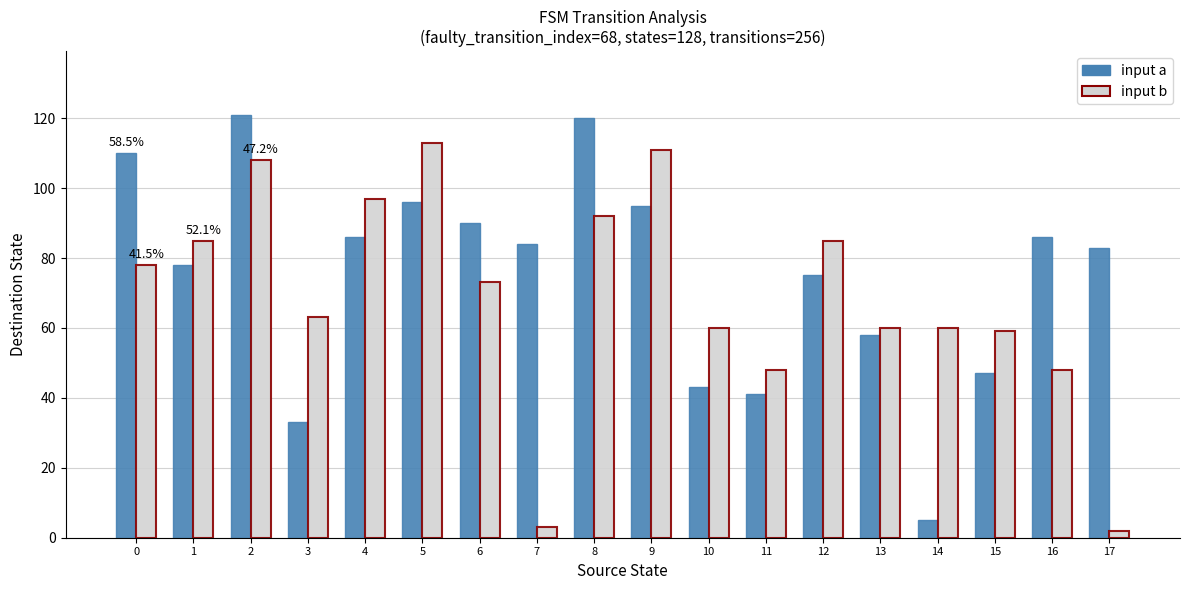

How many data points in input a are less than 84?

9